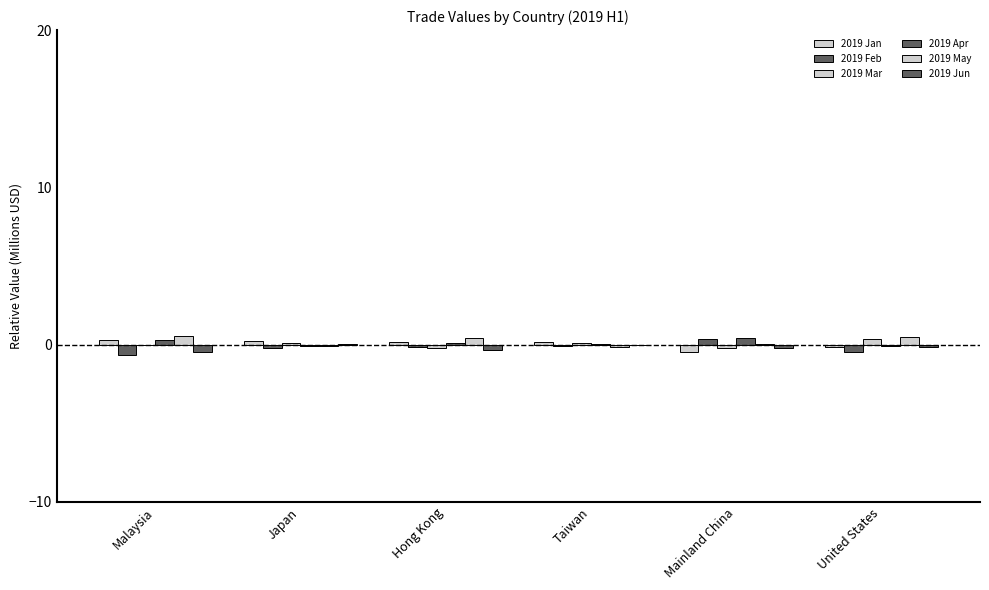

Reading left to right, transcribe all the data shown in this chart.

2019 Jan: 0.3	0.2	0.2	0.2	-0.5	-0.1
2019 Feb: -0.6	-0.2	-0.1	-0.1	0.4	-0.5
2019 Mar: -0.0	0.1	-0.2	0.1	-0.2	0.4
2019 Apr: 0.3	-0.1	0.1	0.0	0.4	-0.1
2019 May: 0.5	-0.1	0.4	-0.2	0.1	0.5
2019 Jun: -0.5	0.0	-0.3	-0.0	-0.2	-0.2